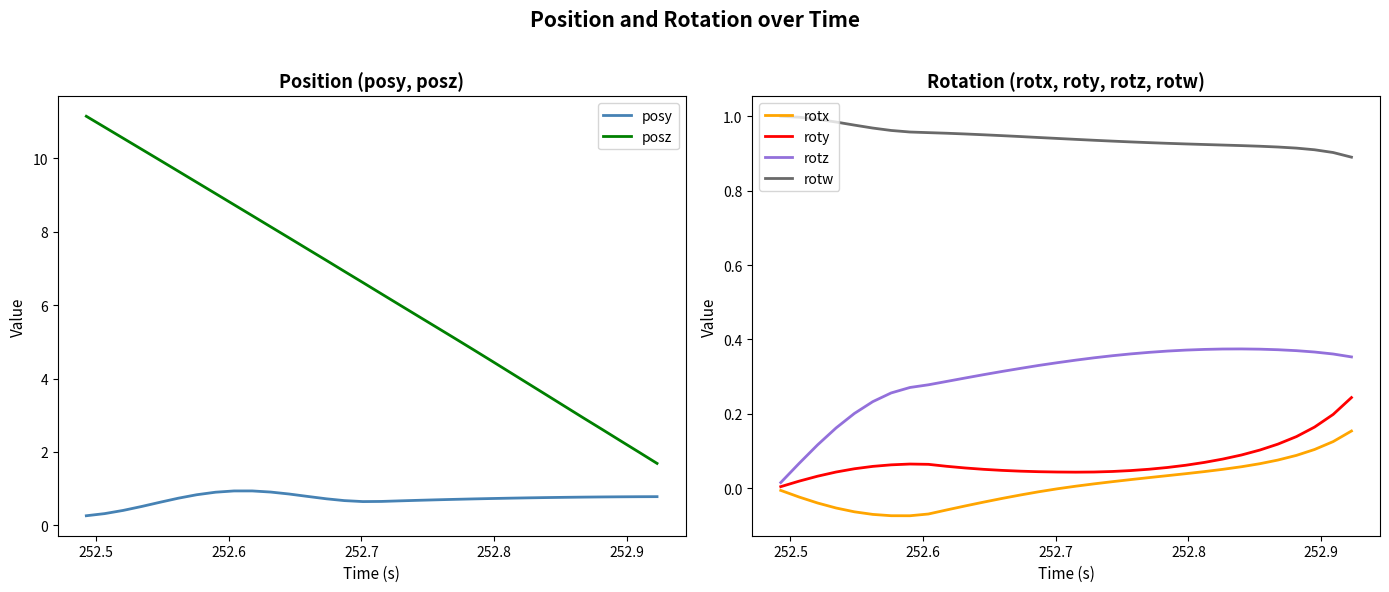

True or false: rotw and rotx intersect in this chart.

False